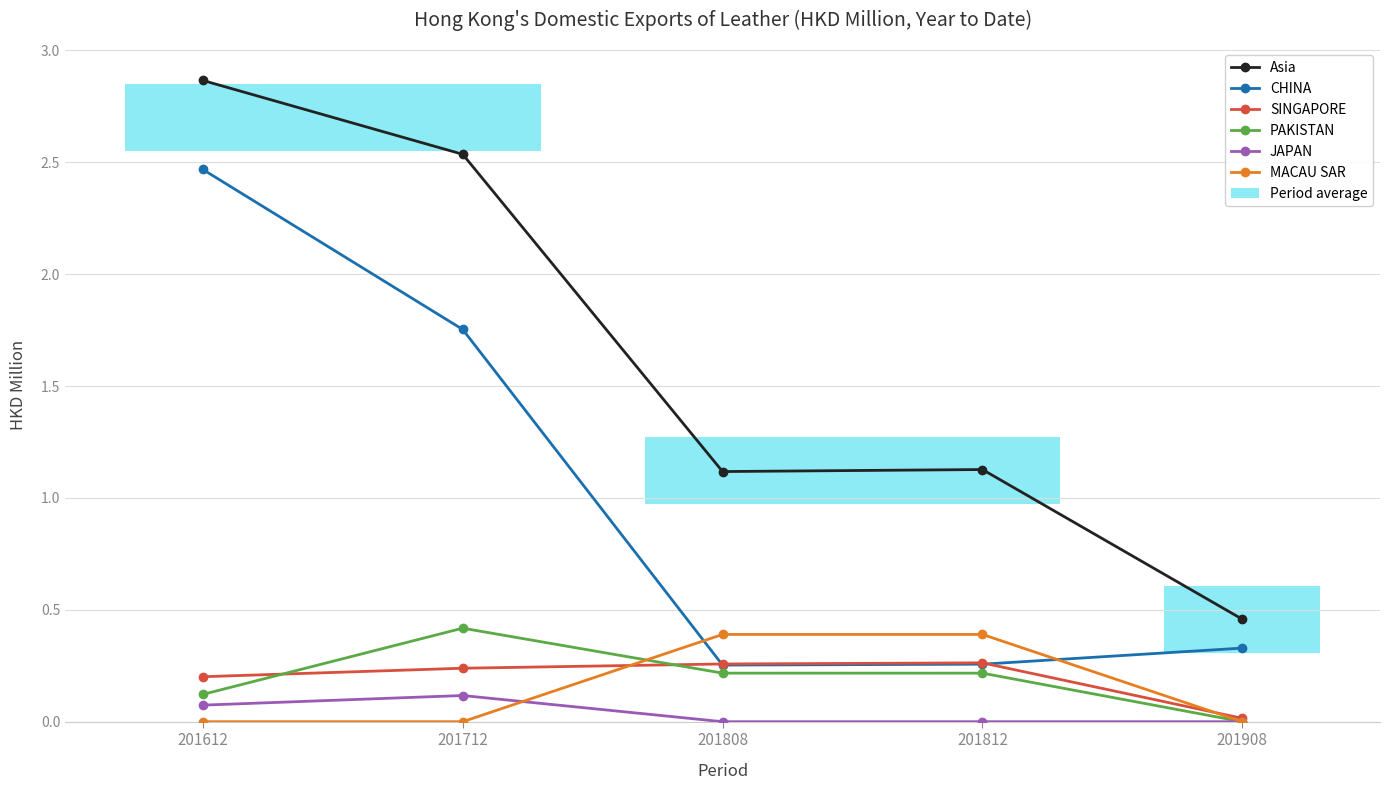

What is the difference between the maximum and minimum values in the PAKISTAN series?

0.4